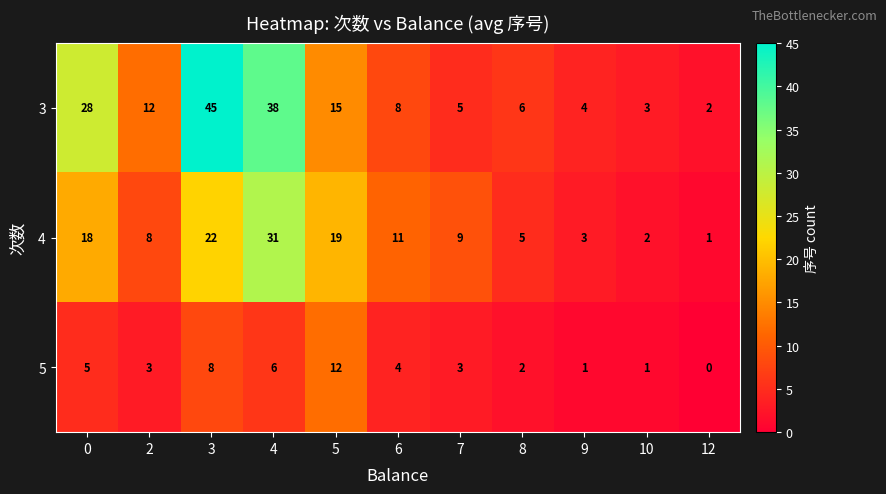

Which label corresponds to the smallest value in the chart?

12